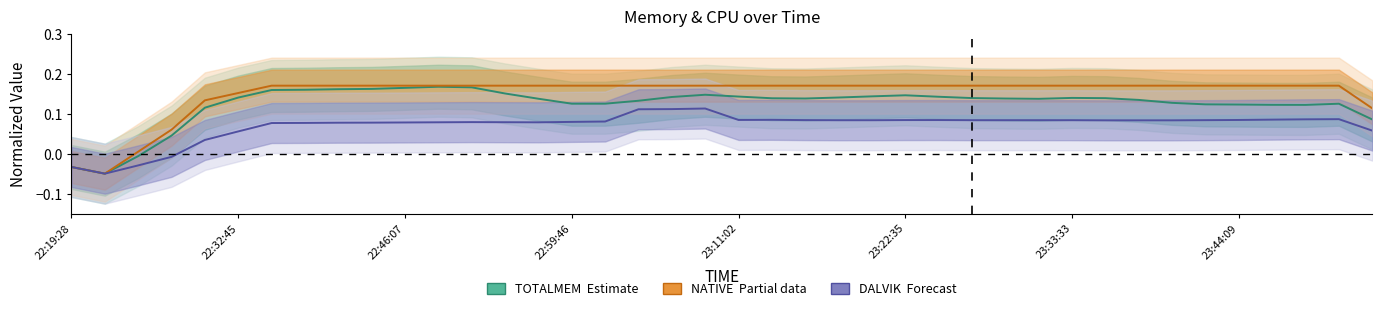

The DALVIK (Forecast) series shows 0.1 at 8. True or false?

True